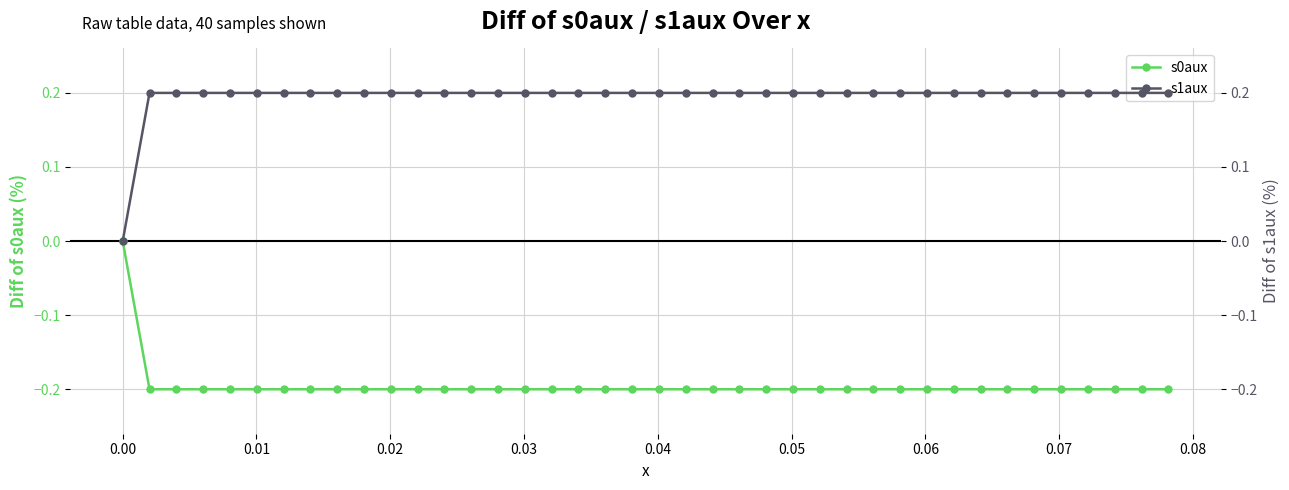

What is the difference between the second highest and minimum values in the s1aux series?

0.2